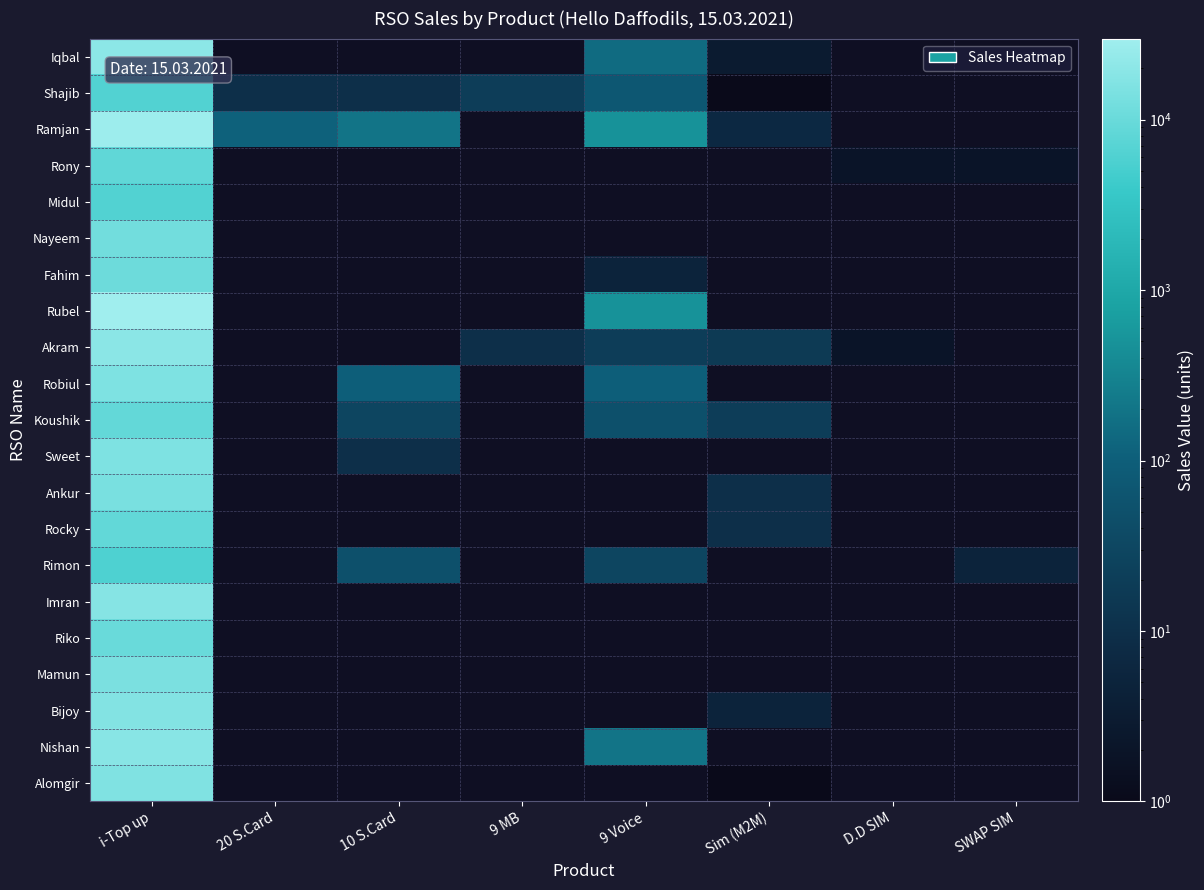

Which series has the widest spread of values?

Rubel